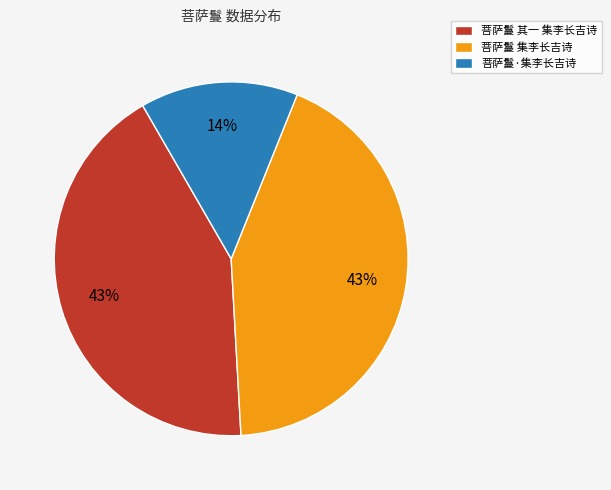

What is the ratio of the value at 菩萨鬘·集李长吉诗 to the value at 菩萨鬘 其一 集李长吉诗?

0.3